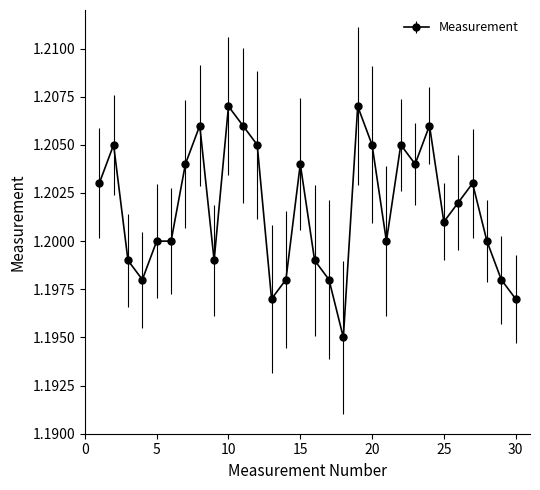

What is the sum of all values?

36.1